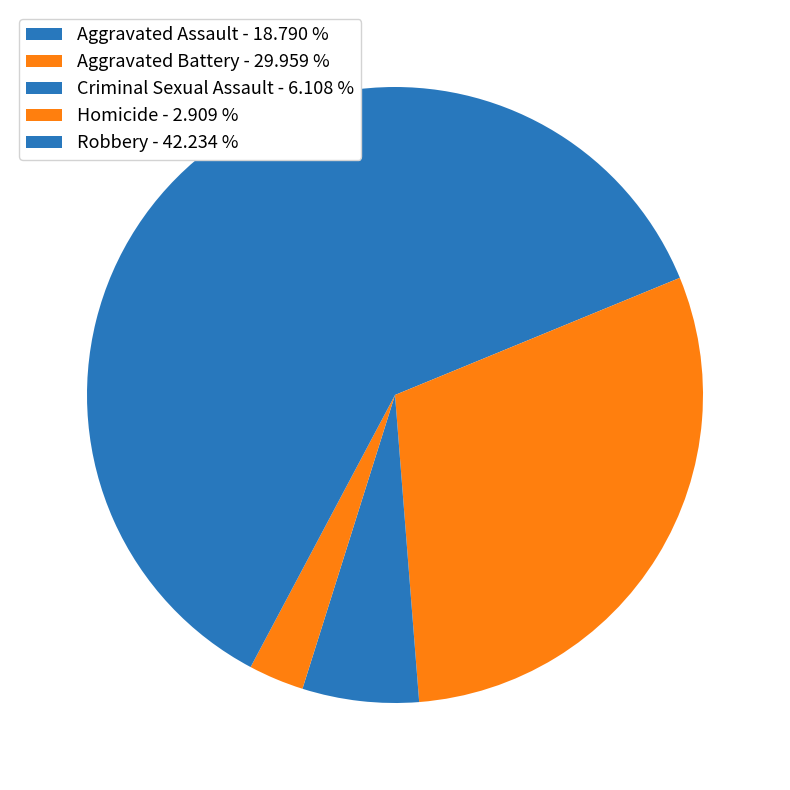

What portion of the pie excludes Homicide?

97.1%